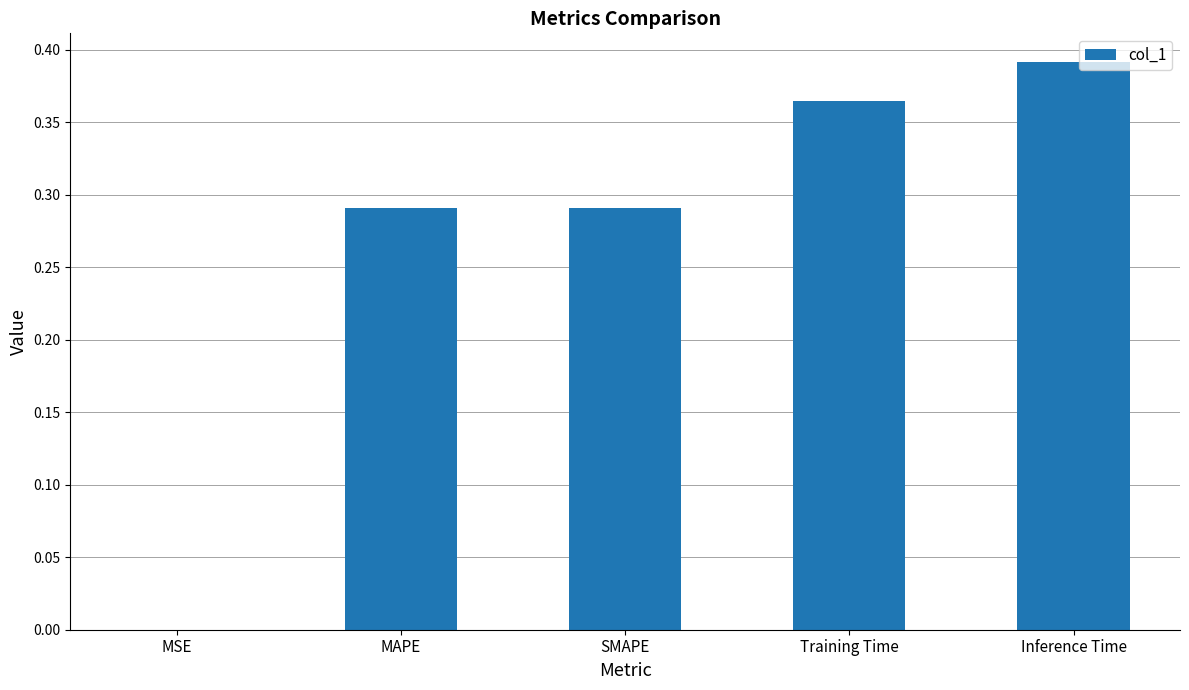

At which category does the chart reach its peak across all series?

Inference Time